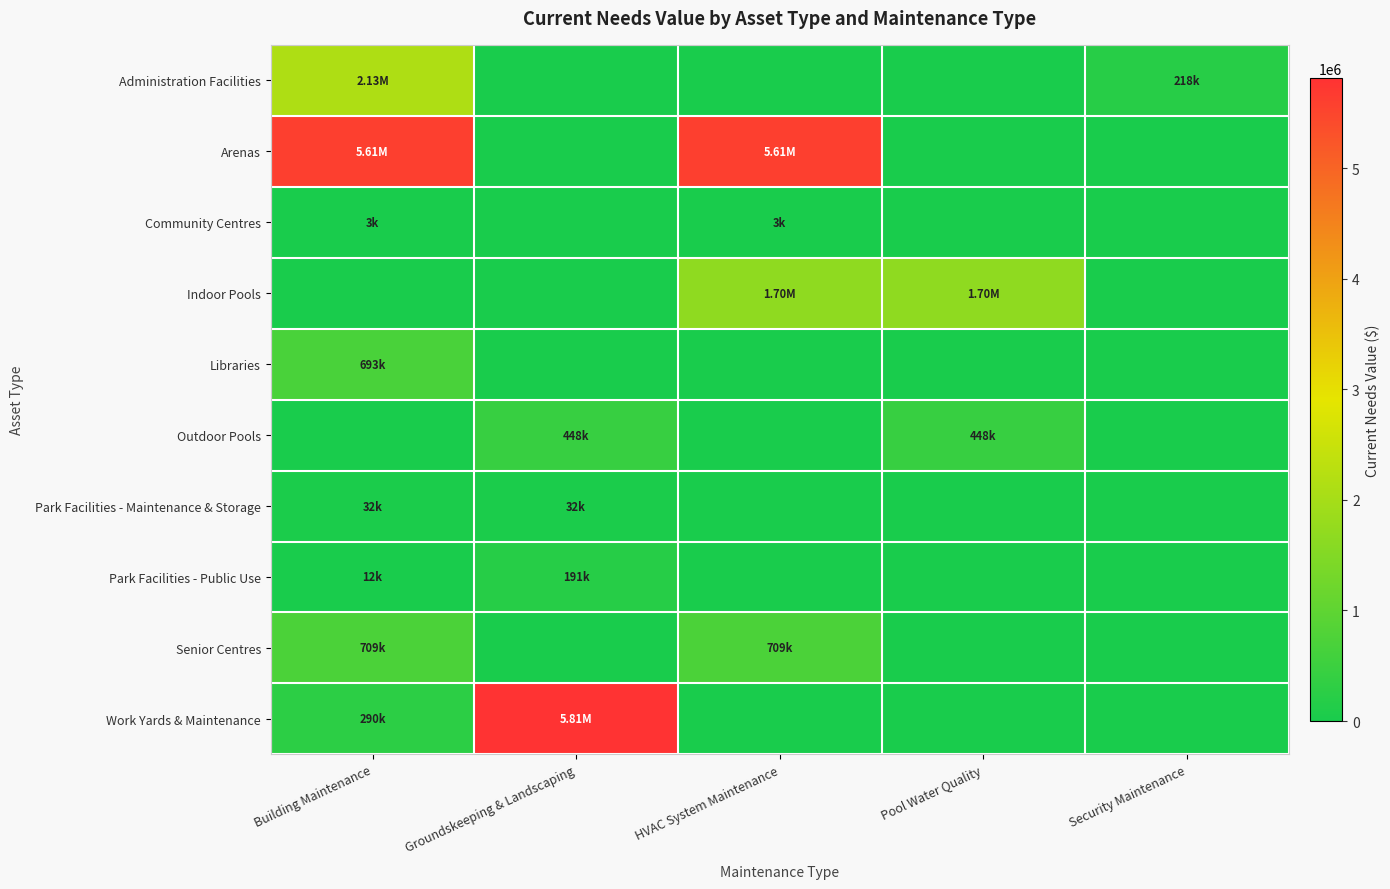

List the series in order of their peak value, highest first.

Work Yards & Maintenance, Arenas, Administration Facilities, Indoor Pools, Senior Centres, Libraries, Outdoor Pools, Park Facilities - Public Use, Park Facilities - Maintenance & Storage, Community Centres